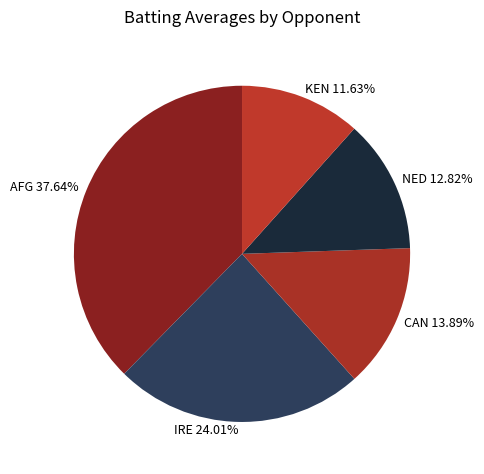

Is there any slice that represents more than half of the pie?

No